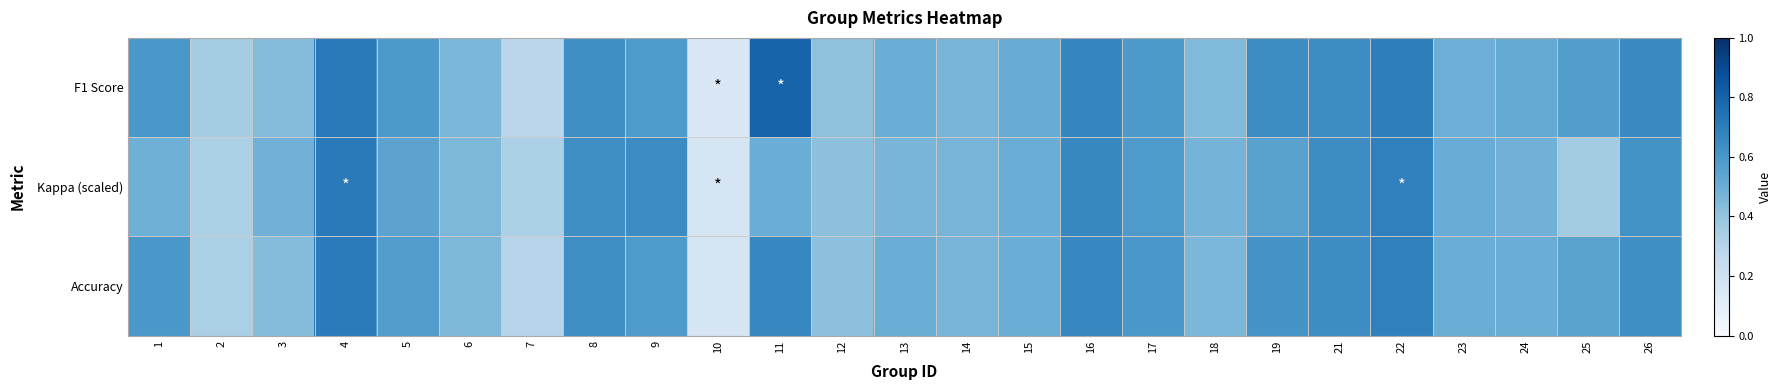

What is the total value across all series at 8?

1.9